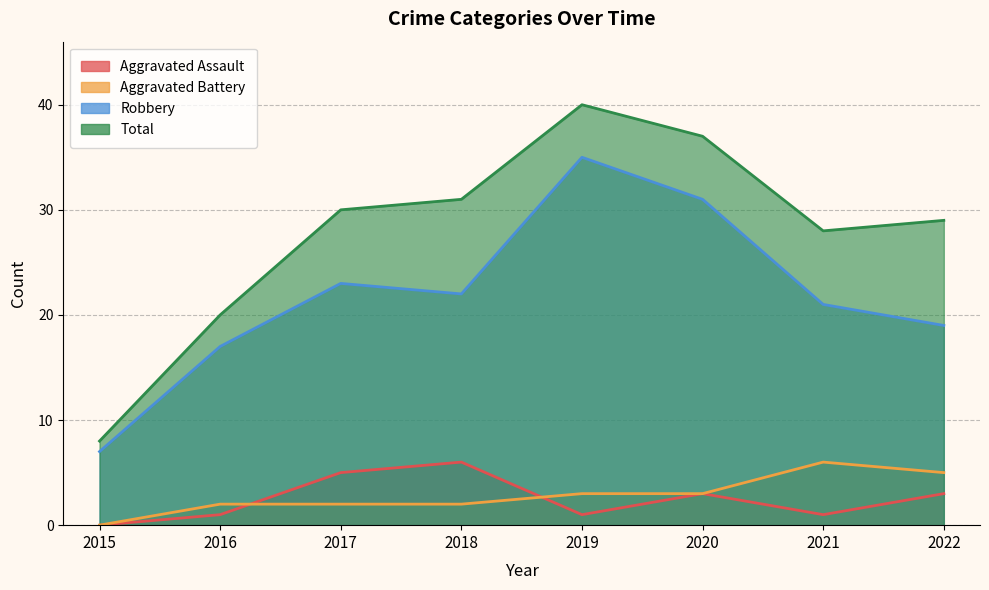

What is the highest value of the Total series?

40